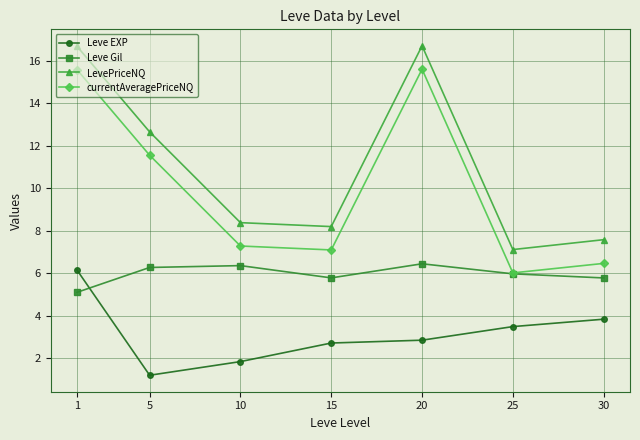

What value does the Leve Gil series have at 30?

5.8